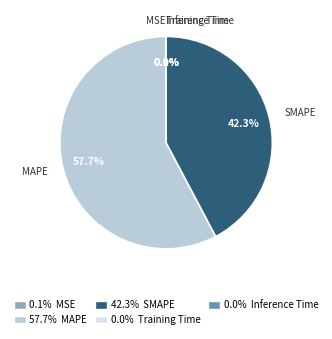

To the nearest percent, what is the average slice percentage?

20%